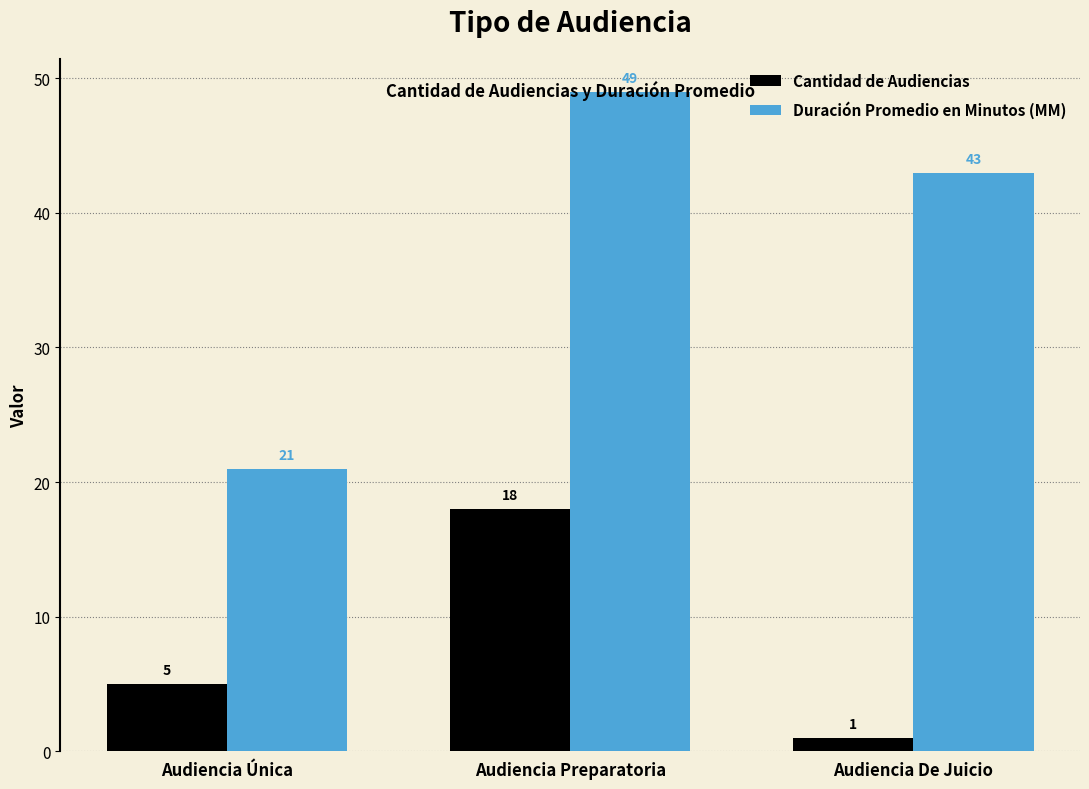

Where is Duración Promedio en Minutos (MM) nearest to the value 35?

Audiencia De Juicio